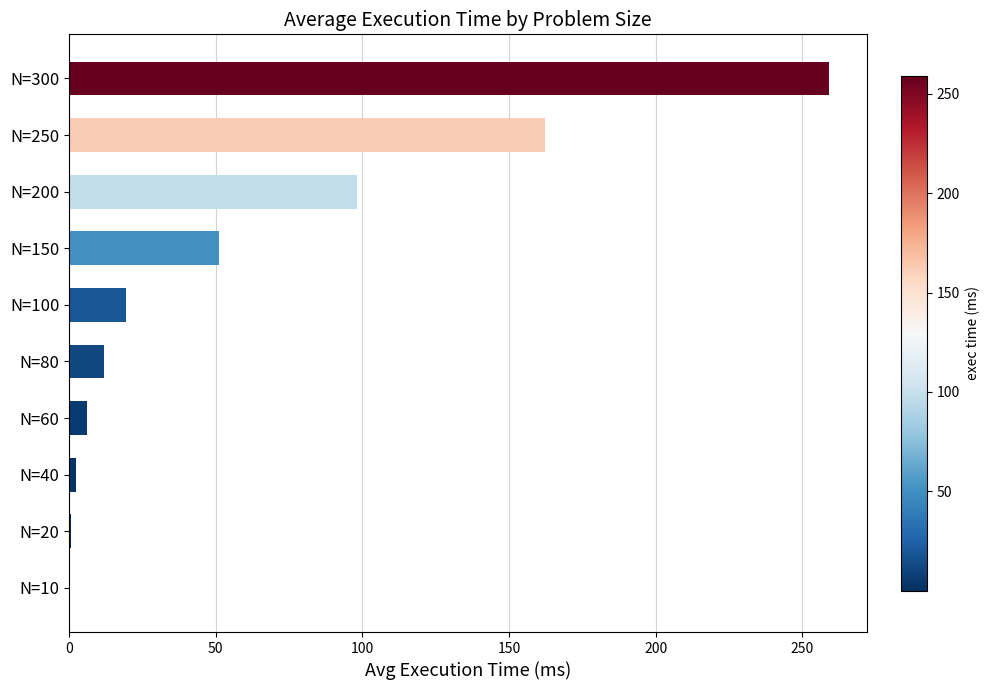

How many data points does each series have?

10